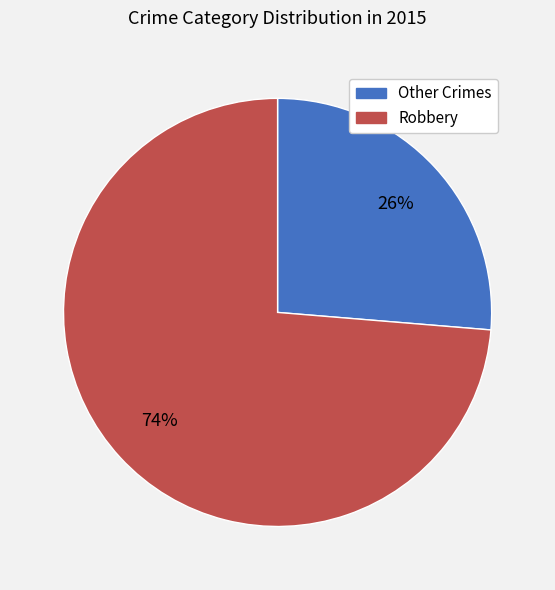

To the nearest percent, what is the average slice percentage?

50%